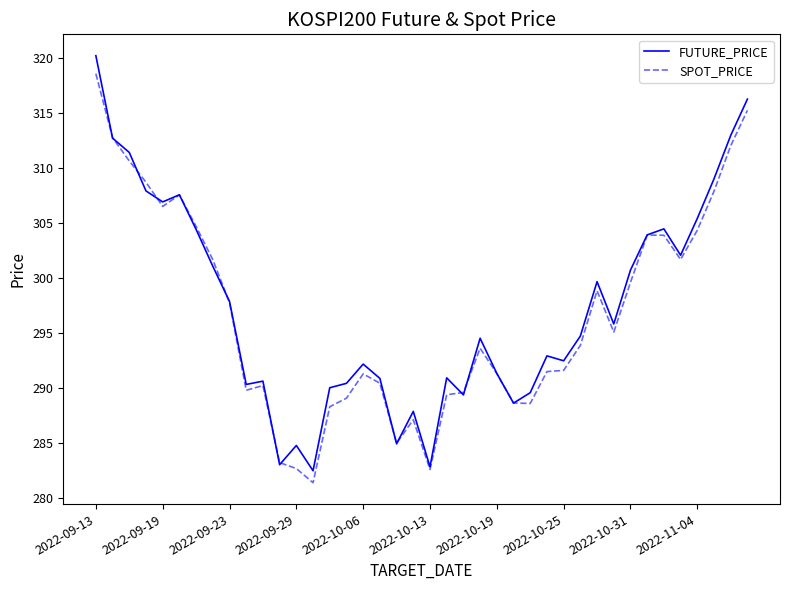

How many categories are shown in the chart?

40